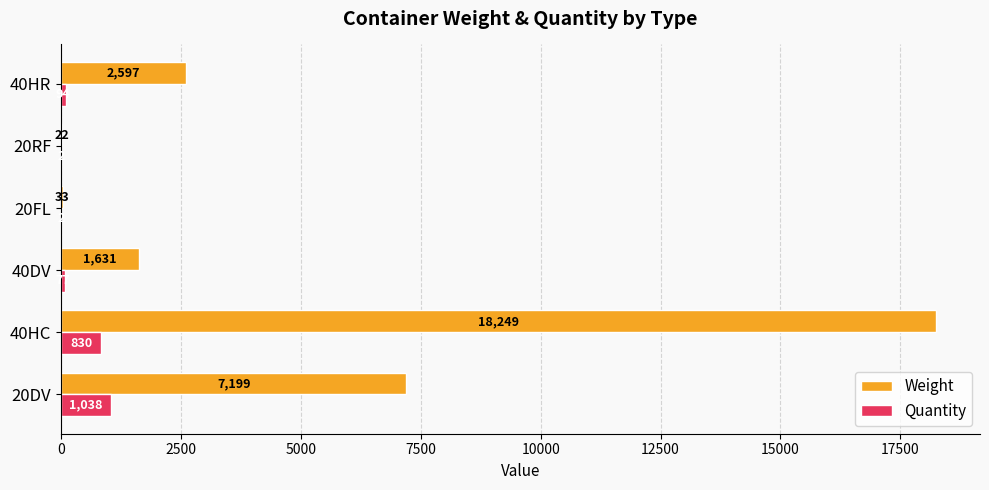

The Weight series shows 33 at 20FL. True or false?

True